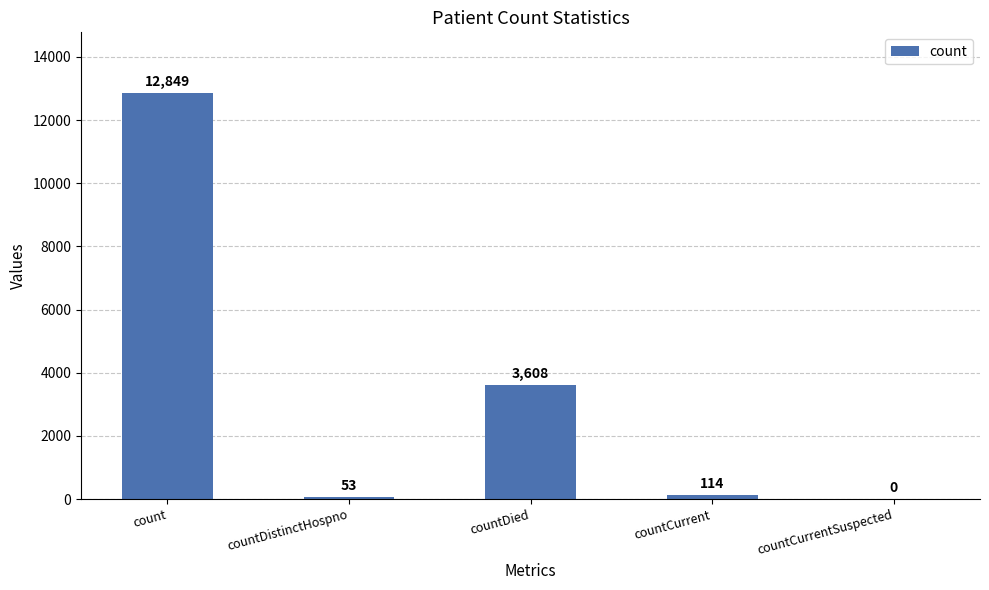

Where is the data nearest to the value 6424?

countDied